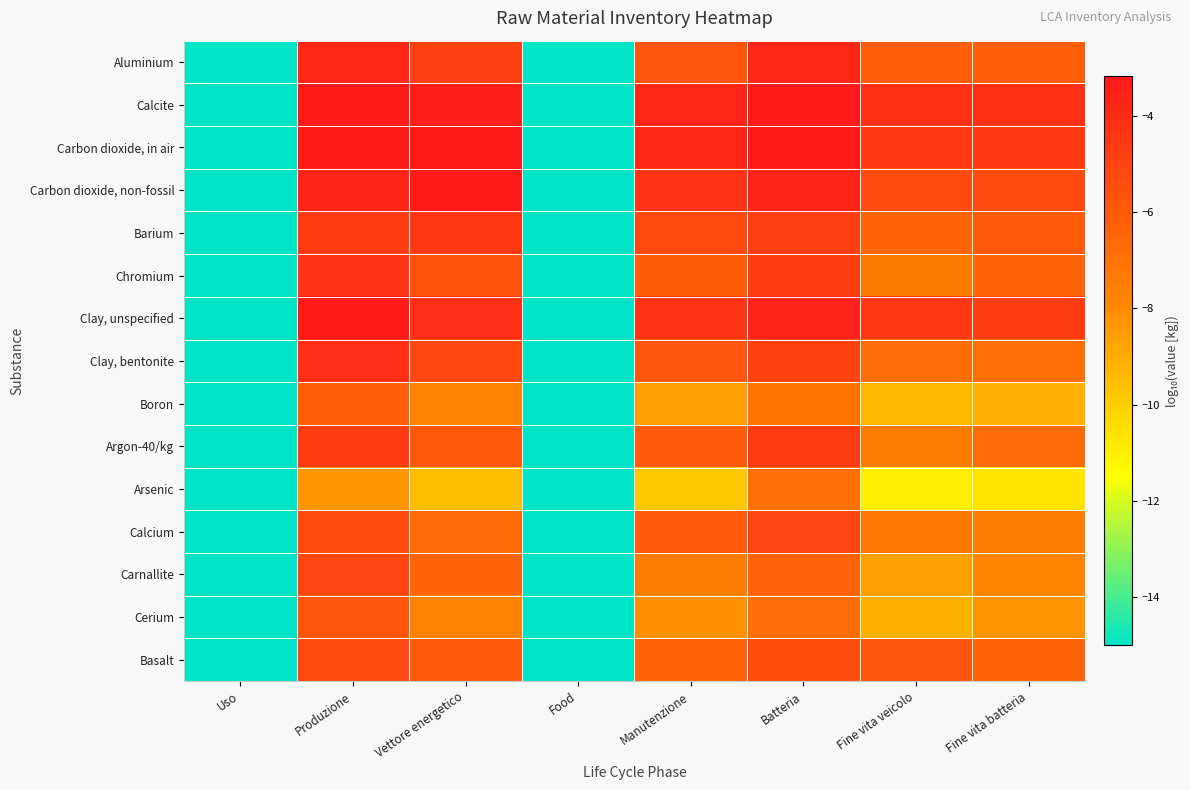

How many data points does each series have?

8